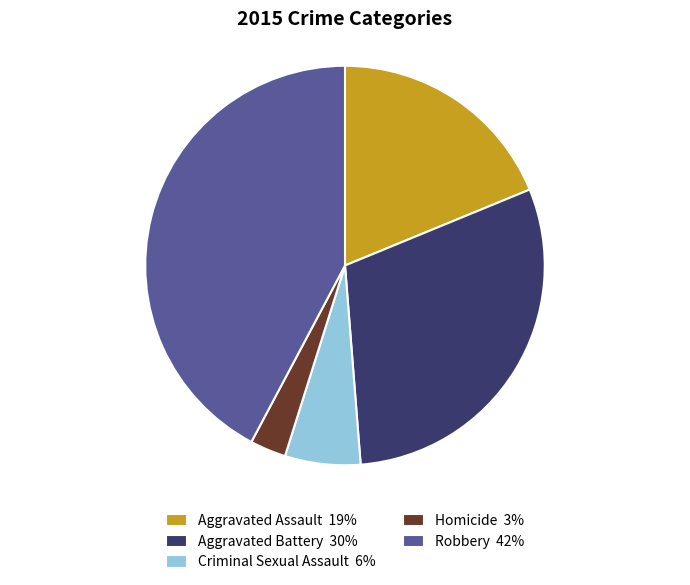

How many slices are in this pie chart?

5